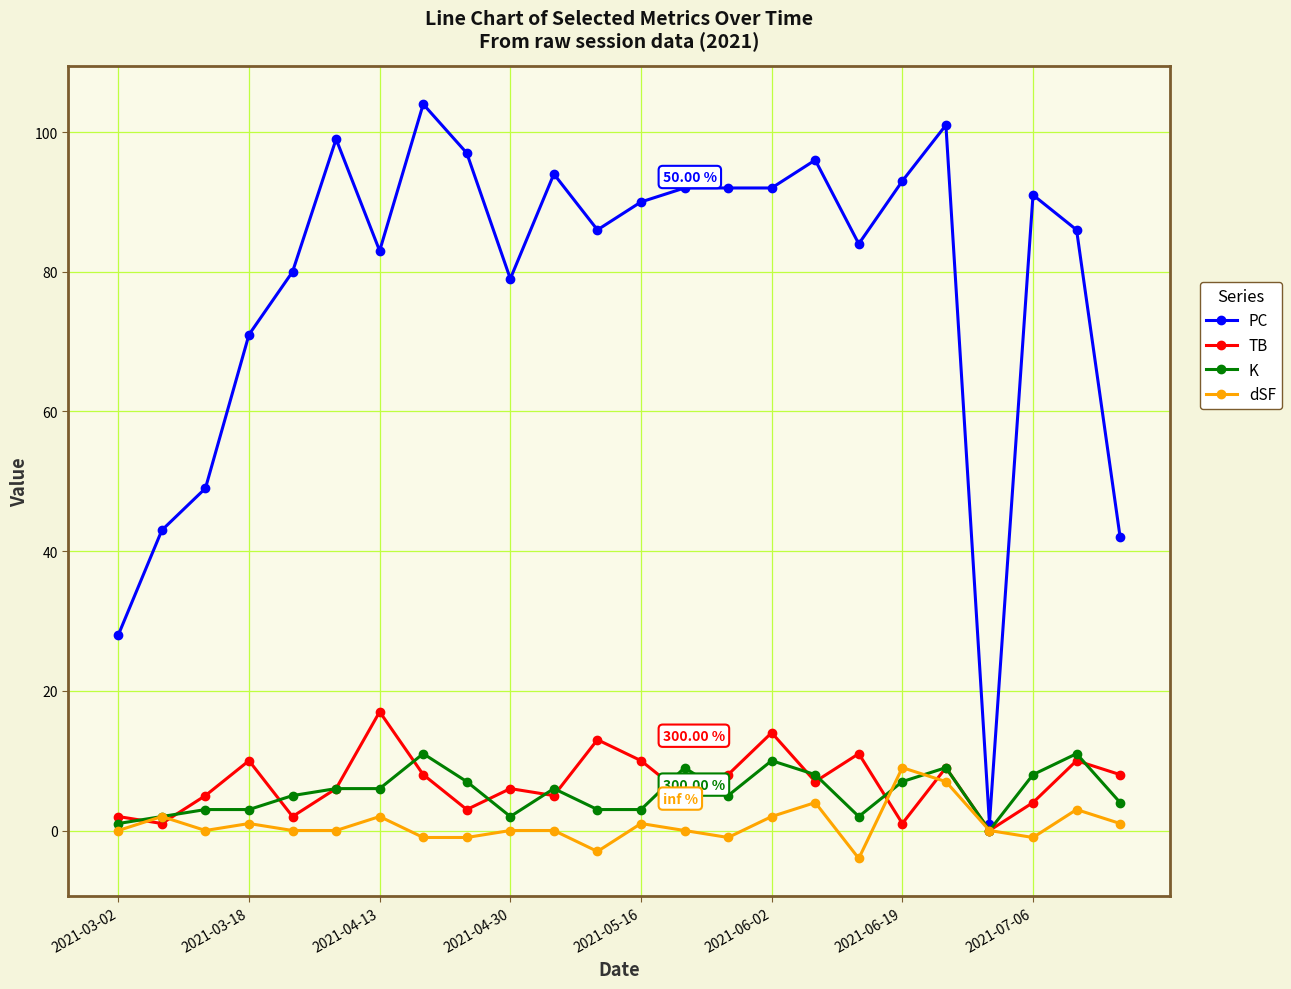

Which series has the largest total across all categories?

PC